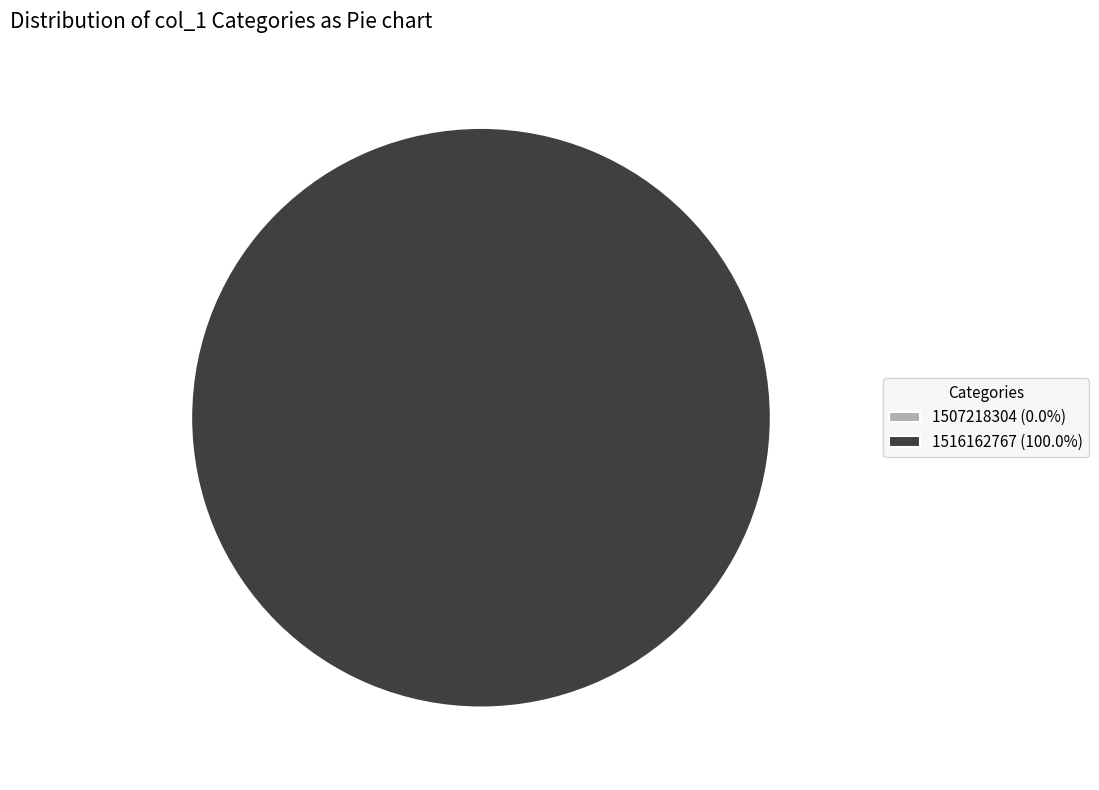

To the nearest percent, what percentage of the pie is 1516162767?

100%